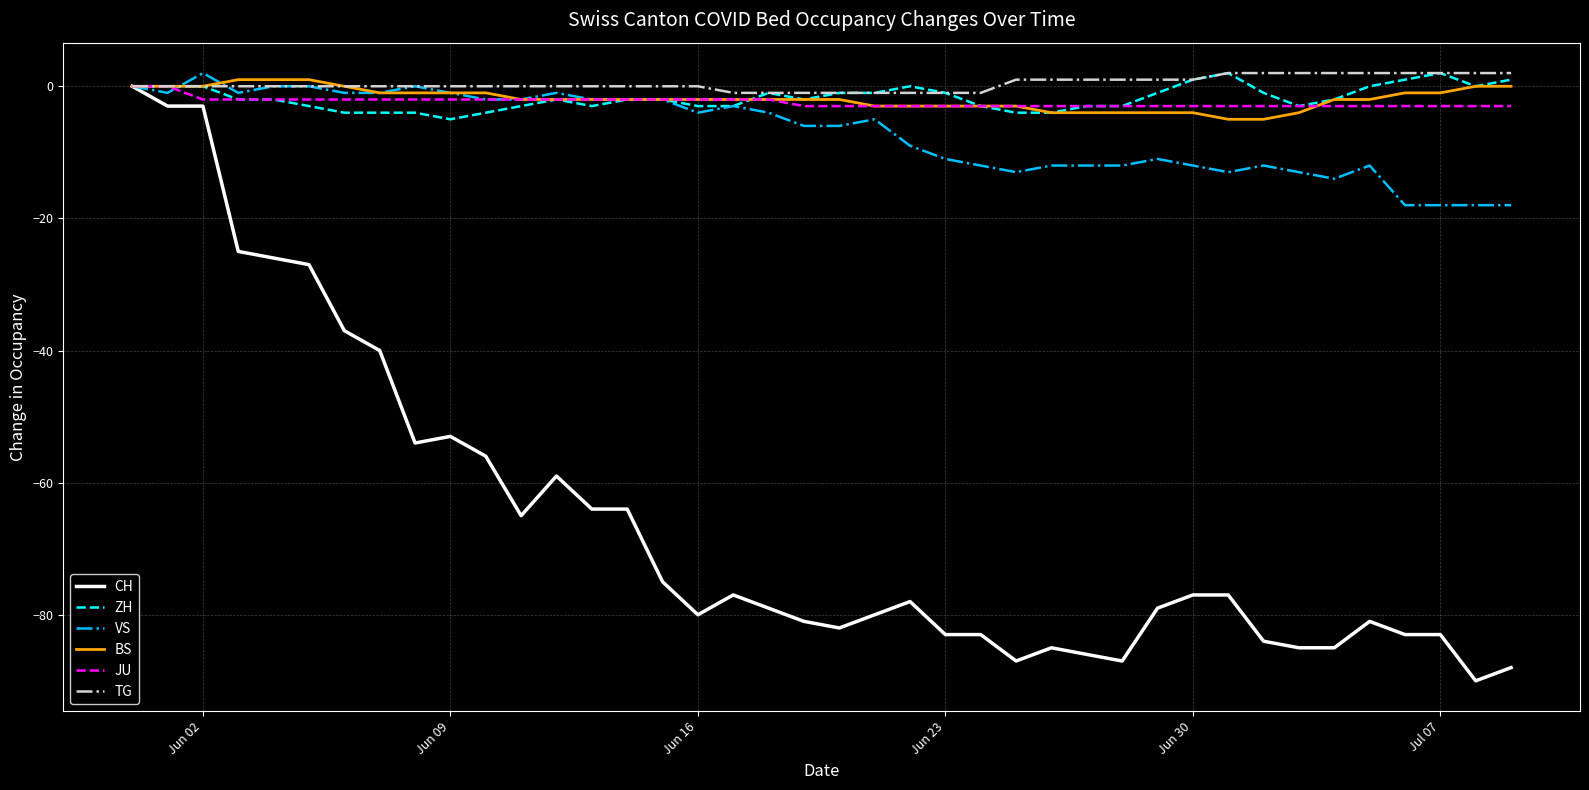

True or false: VS has more than 2 points higher than both neighbors.

True